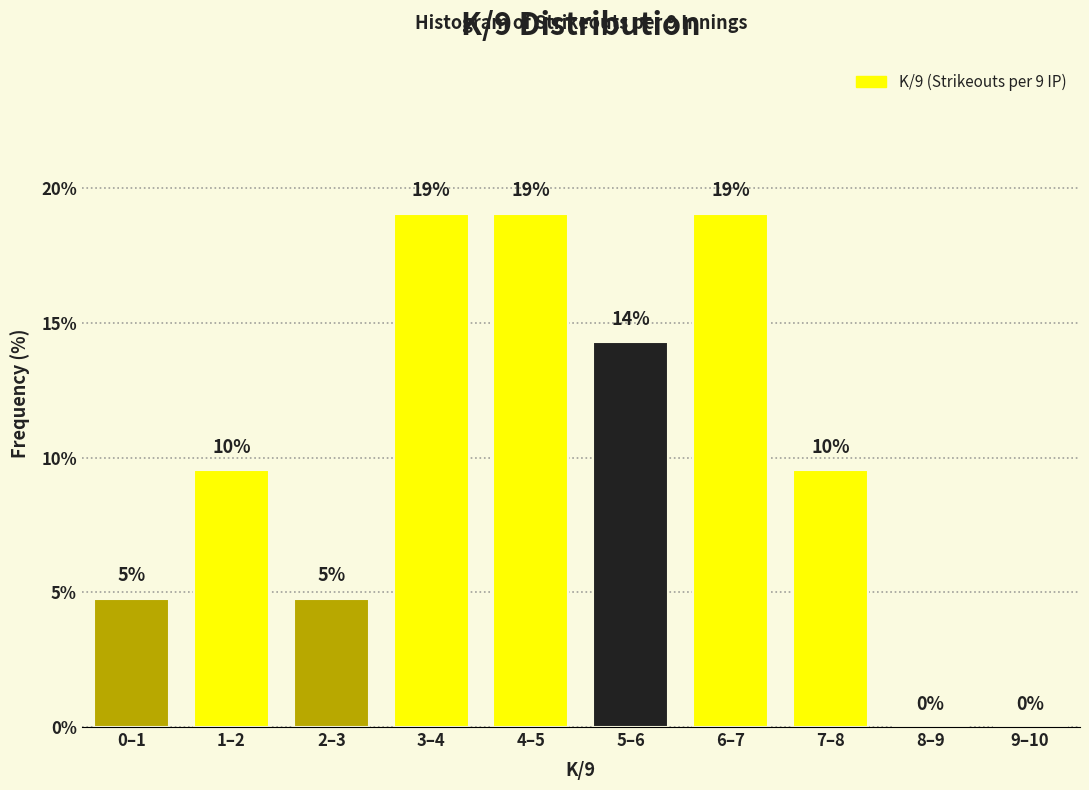

The chart shows a value of 14.3 at 5–6. True or false?

True